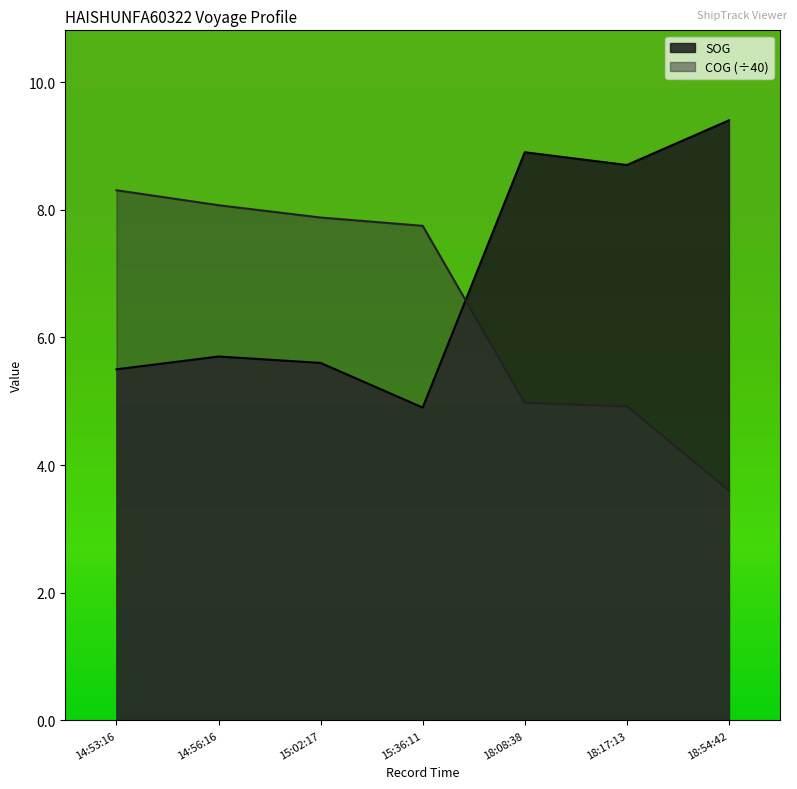

True or false: SOG and COG intersect in this chart.

True